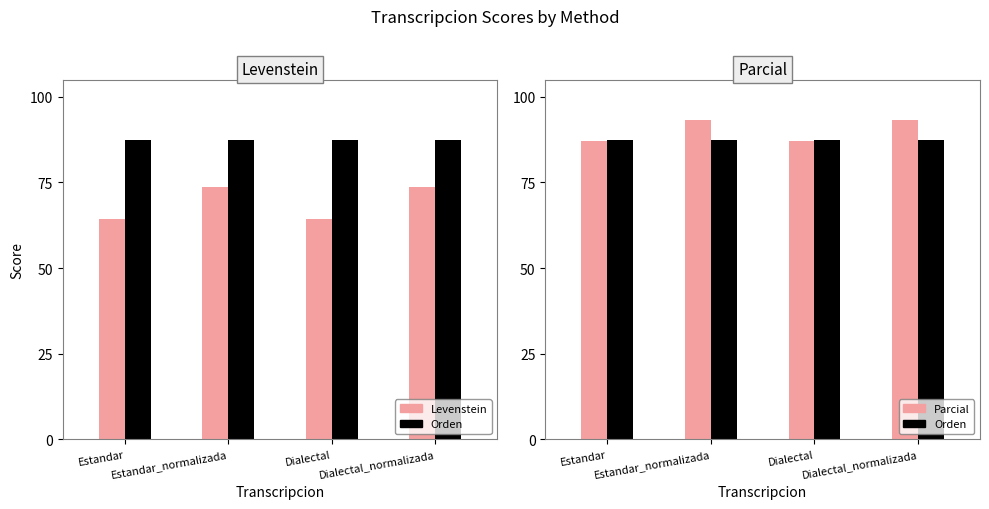

Reading left to right, transcribe all the data shown in this chart.

Levenstein: Estandar=64.4	Estandar_normalizada=73.7	Dialectal=64.4	Dialectal_normalizada=73.7
Orden: Estandar=87.5	Estandar_normalizada=87.5	Dialectal=87.5	Dialectal_normalizada=87.5
Parcial: Estandar=87.1	Estandar_normalizada=93.1	Dialectal=87.1	Dialectal_normalizada=93.1